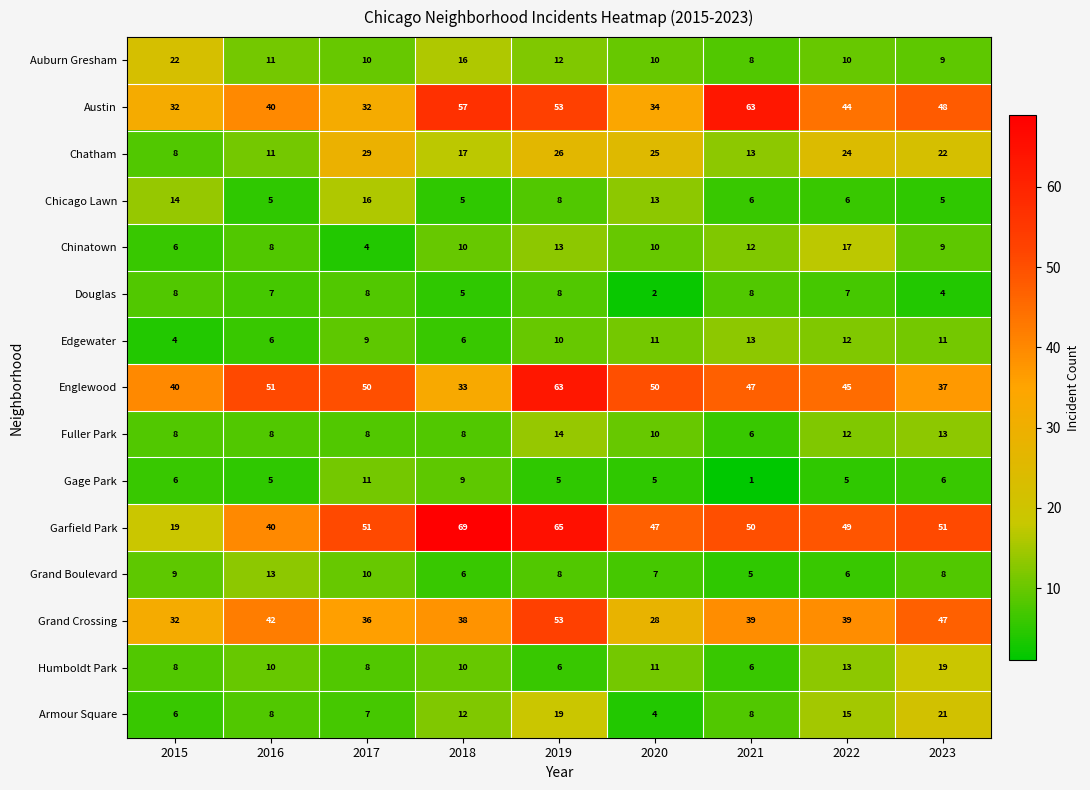

How many distinct data groups are displayed?

15